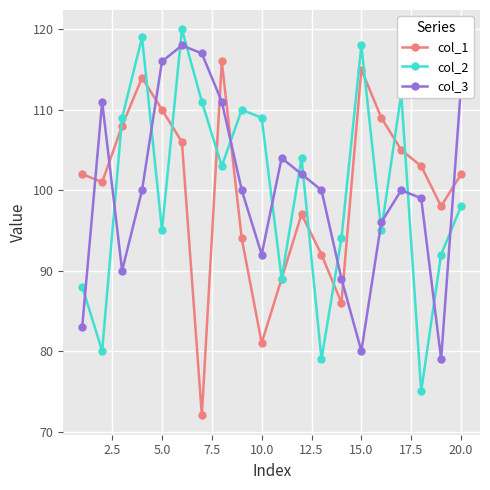

How many interior local peaks does the col_1 series have?

4